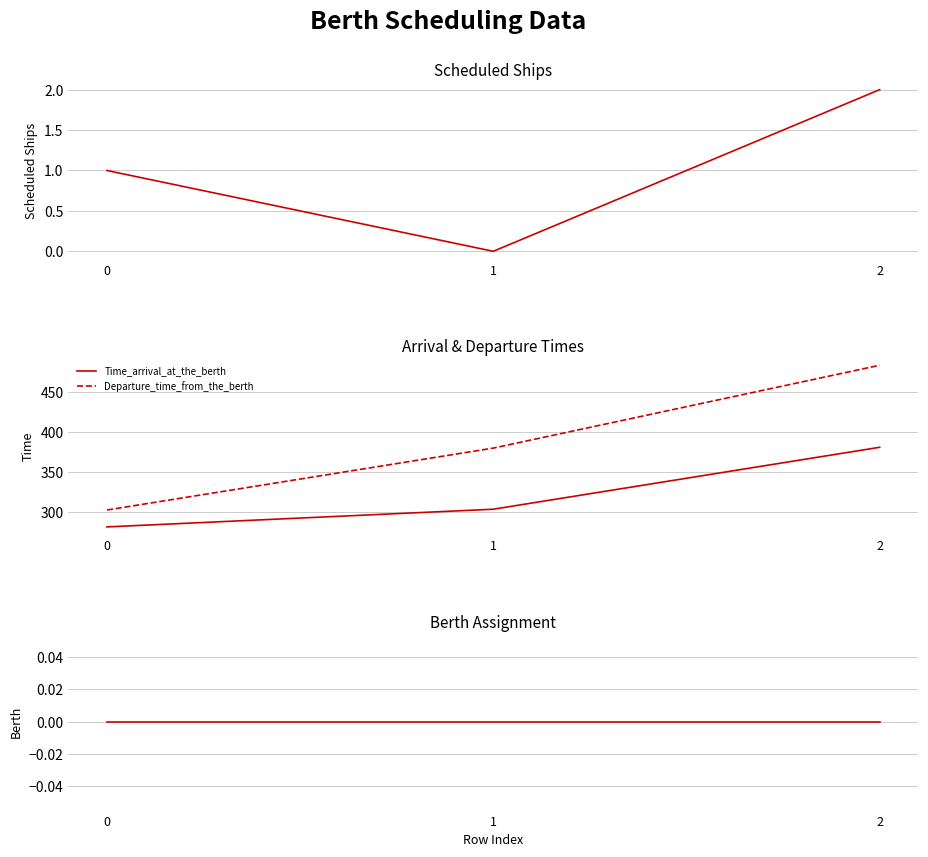

Which series has the largest total across all categories?

Departure_time_from_the_berth